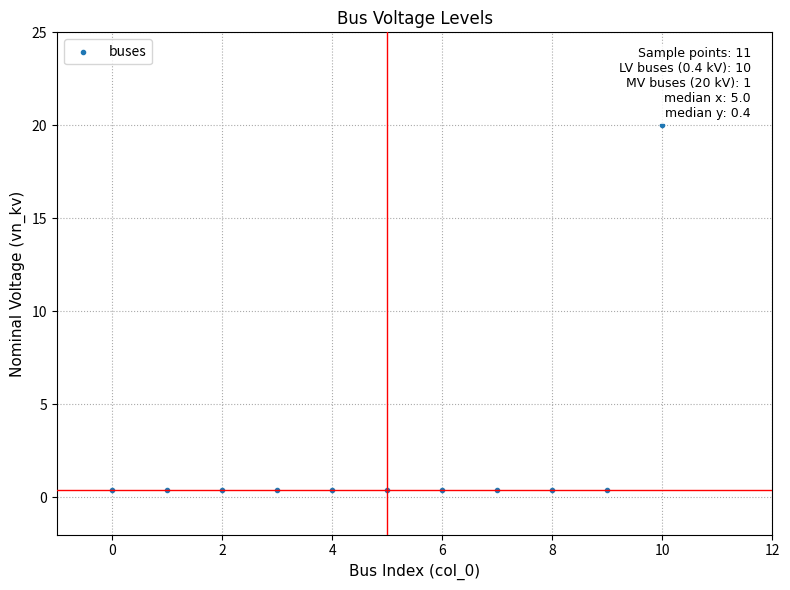

What is the range of Y values (max minus min)?

19.6